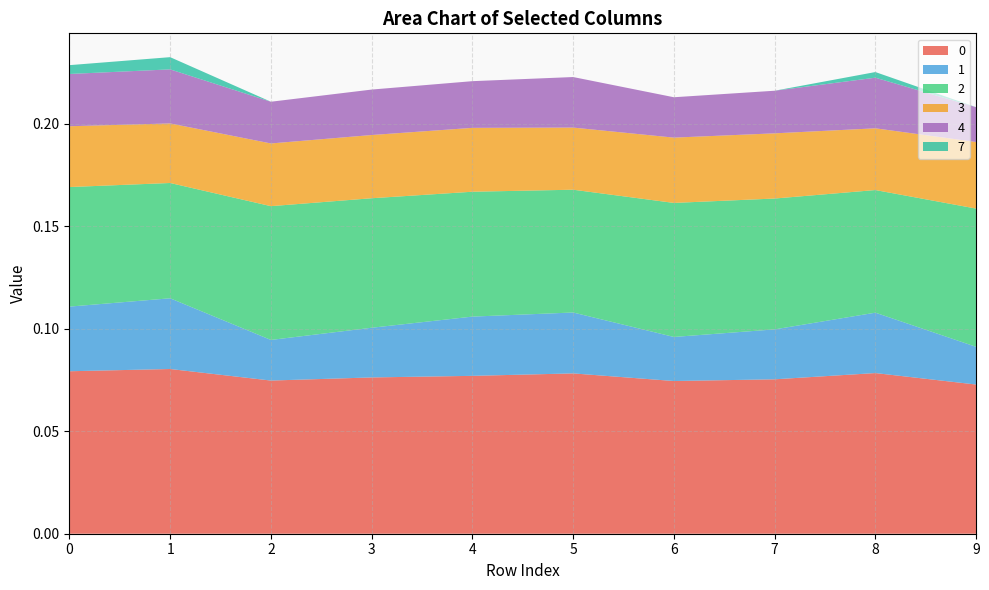

Reading right to left, what are all the values shown in this chart?

0: 0.1	0.1	0.1	0.1	0.1	0.1	0.1	0.1	0.1	0.1
1: 0.0	0.0	0.0	0.0	0.0	0.0	0.0	0.0	0.0	0.0
2: 0.1	0.1	0.1	0.1	0.1	0.1	0.1	0.1	0.1	0.1
3: 0.0	0.0	0.0	0.0	0.0	0.0	0.0	0.0	0.0	0.0
4: 0.0	0.0	0.0	0.0	0.0	0.0	0.0	0.0	0.0	0.0
7: 0.0	0.0	0.0	0.0	0.0	0.0	0.0	0.0	0.0	0.0